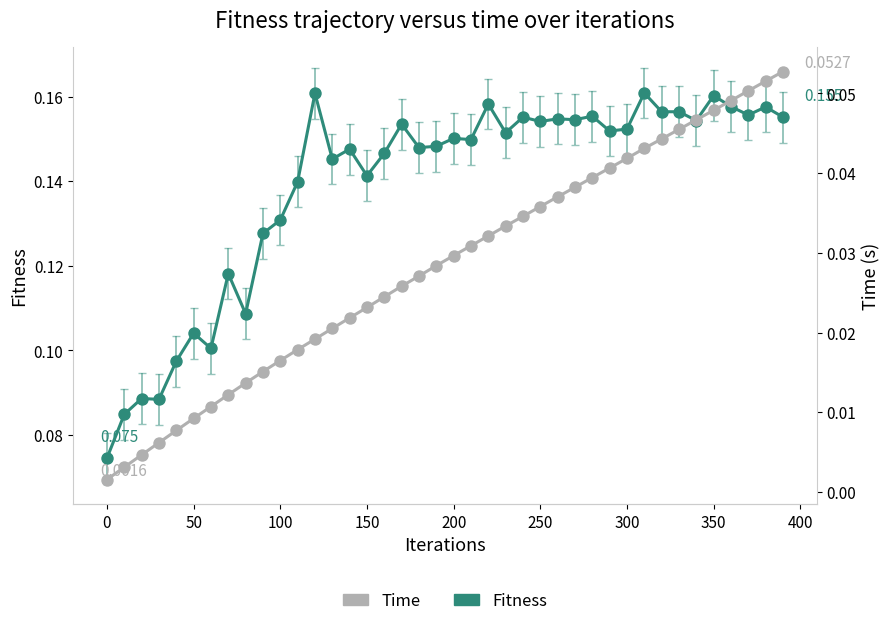

At how many categories does at least one series exceed 0?

40